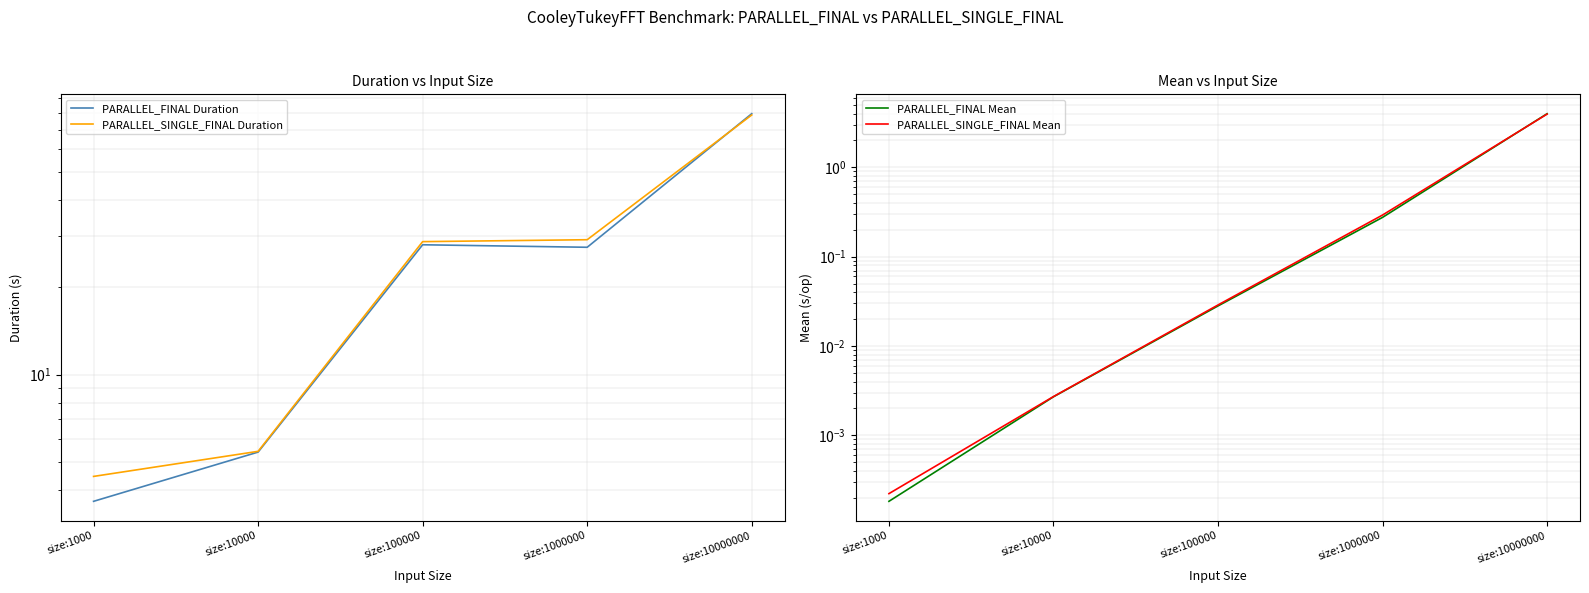

At which category does the chart reach its minimum across all series?

size:1000